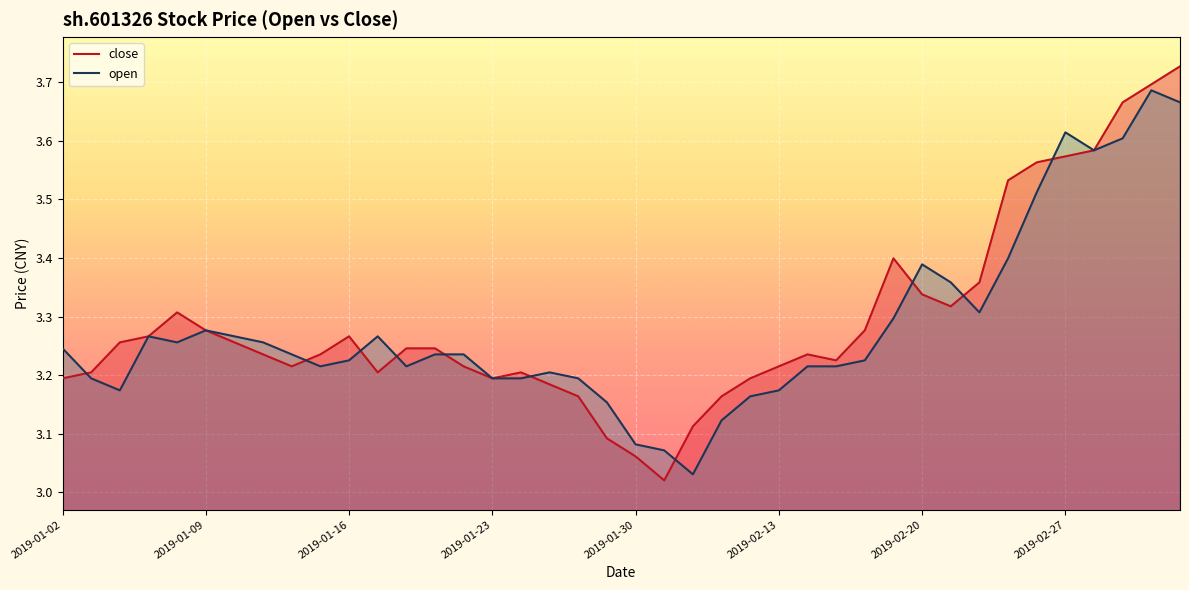

What is the sum of all open values?

131.2